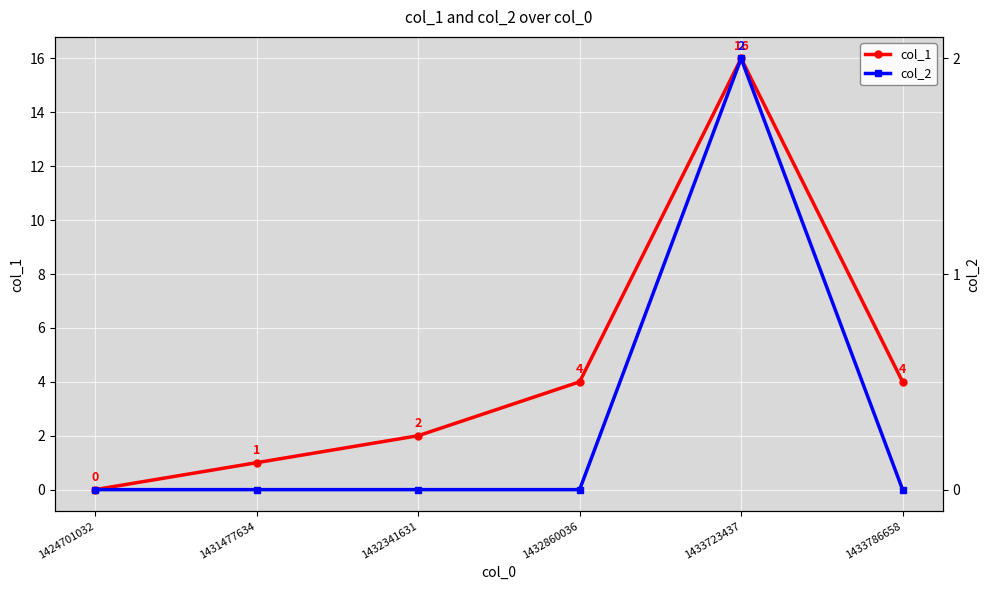

Between 1424701032 and 1431477634, which is larger?

1431477634